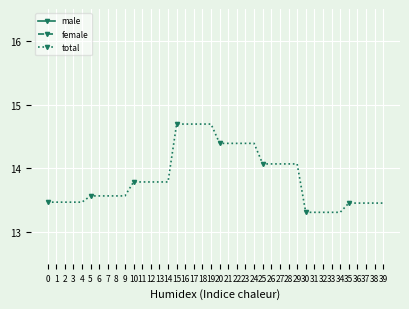

How many lines are shown in the chart?

3